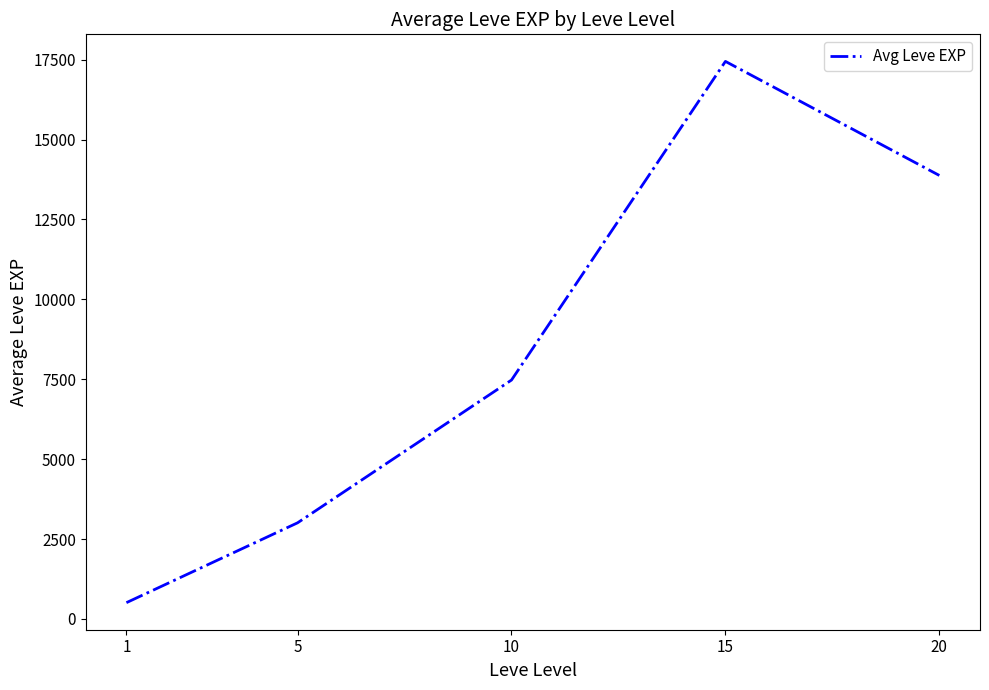

How many categories are shown in the chart?

5